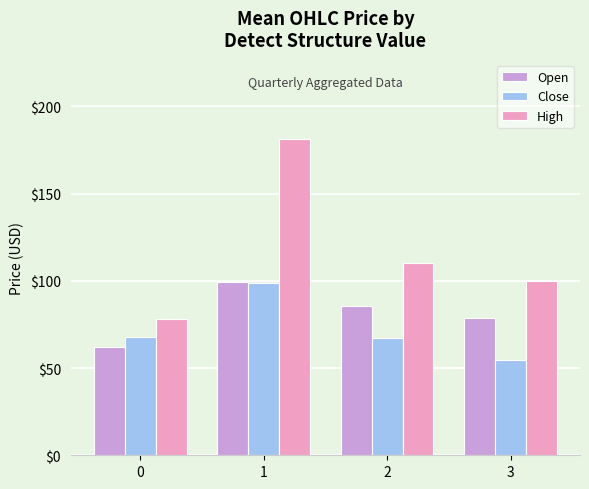

What is the total value across all series at 2?

262.9